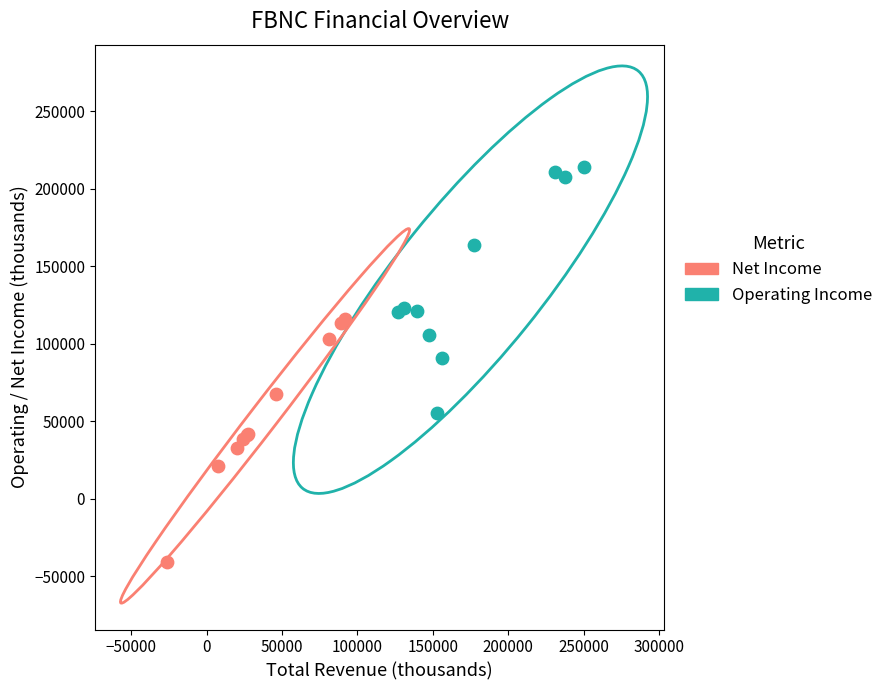

Which series has the largest Y range (max minus min)?

Operating Income